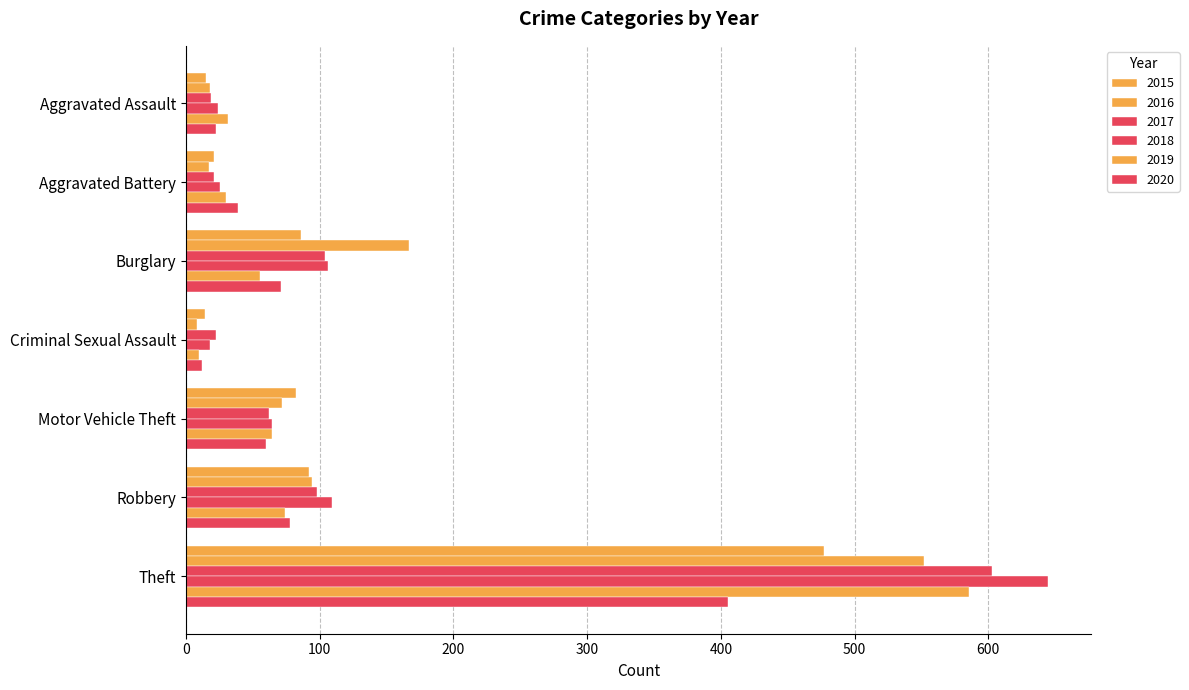

What is the average value of the 2018 series?

142